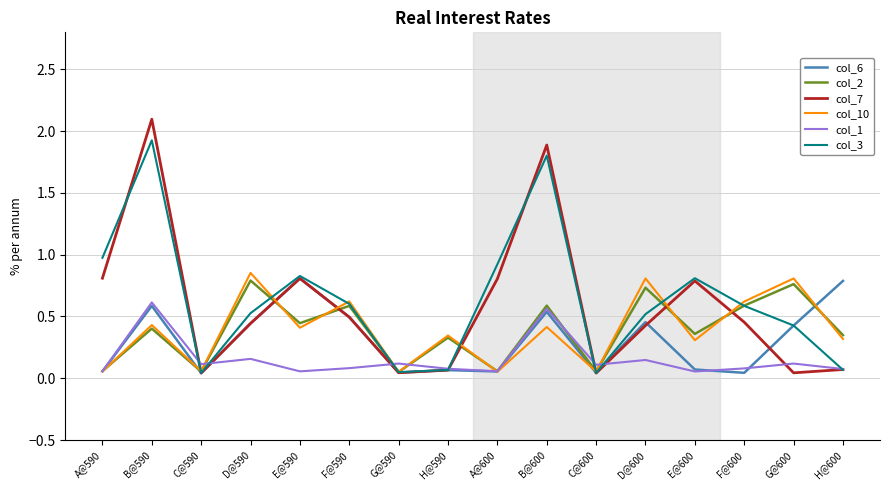

What is the spread (max minus min) of values at B@600?

1.5